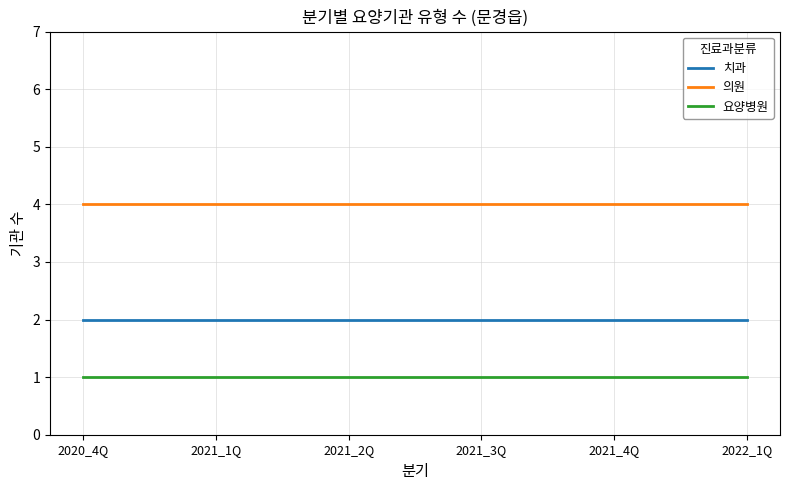

At 2021_3Q, list the series in order from smallest to largest.

요양병원, 치과, 의원